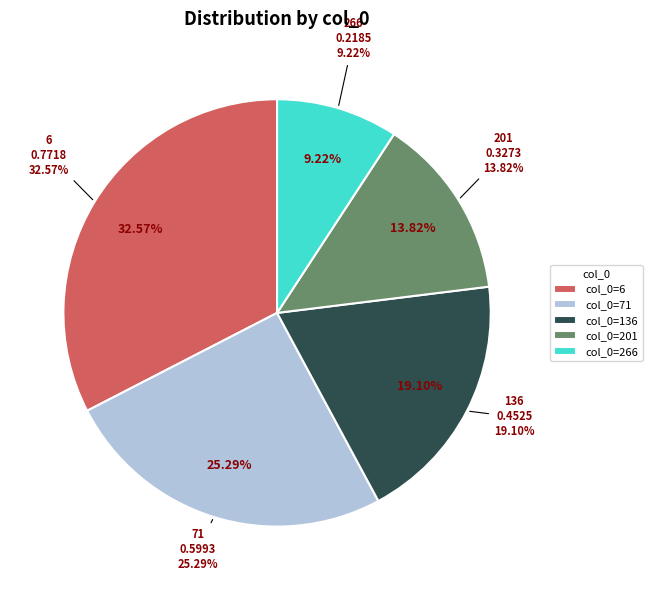

Rank the categories by value from highest to lowest.

6, 71, 136, 201, 266